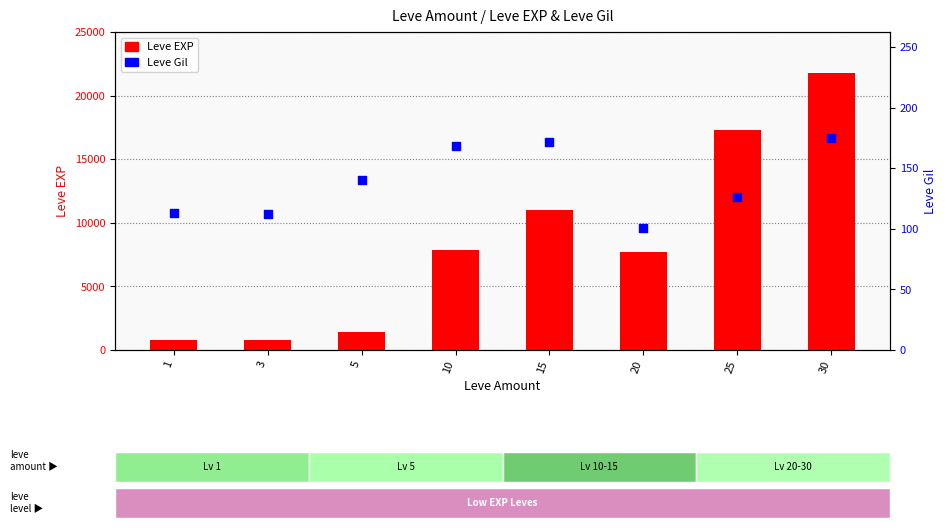

What are all the series names shown in the legend?

Leve EXP, Leve Gil